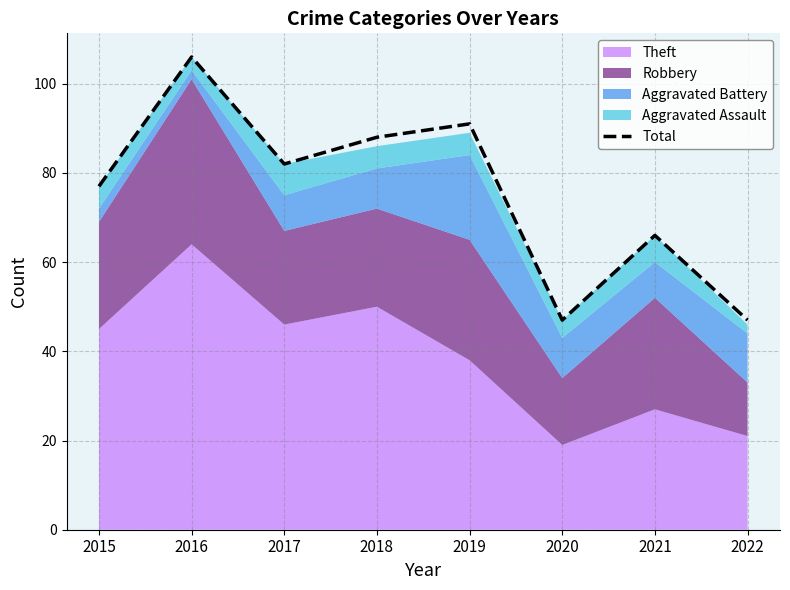

What is the difference between the maximum and second lowest values?

59